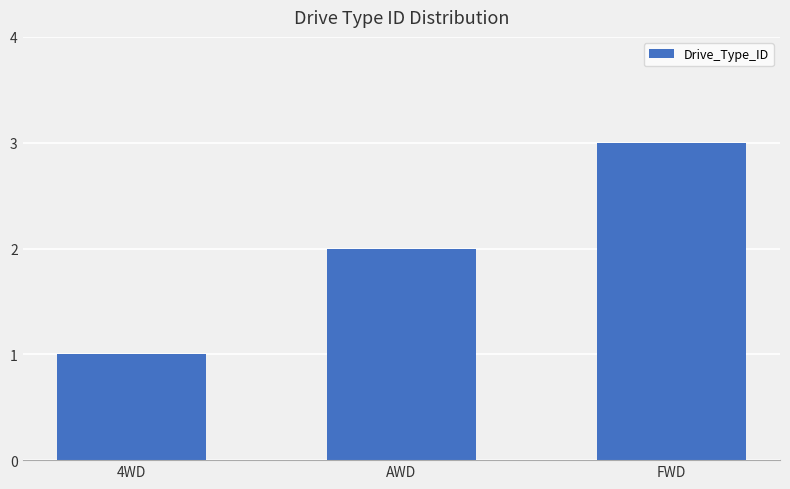

True or false: the data shows 1 at 4WD.

True